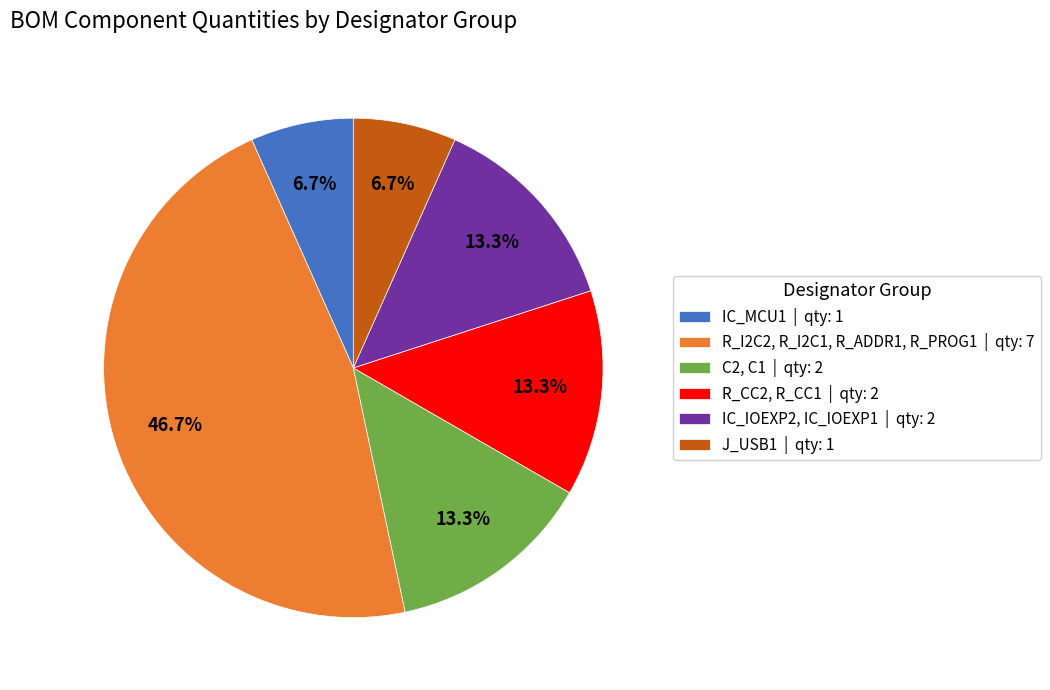

Combined, do IC_MCU1 | qty: 1 and IC_IOEXP2, IC_IOEXP1 | qty: 2 account for over 50%?

No